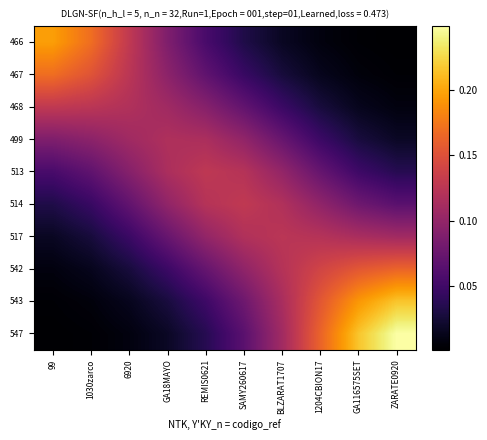

Reading left to right, list all the values displayed in this chart.

466: 99=0.2	1030zarco=0.2	6920=0.1	GA18MAYO=0.1	REMIS0621=0.1	SAMY260617=0.0	BLZARAT1707=0.0	1204CBION17=0.0	GA116575SET=0.0	ZARATE0920=0.0
467: 99=0.2	1030zarco=0.2	6920=0.1	GA18MAYO=0.1	REMIS0621=0.1	SAMY260617=0.0	BLZARAT1707=0.0	1204CBION17=0.0	GA116575SET=0.0	ZARATE0920=0.0
468: 99=0.1	1030zarco=0.1	6920=0.1	GA18MAYO=0.1	REMIS0621=0.1	SAMY260617=0.1	BLZARAT1707=0.0	1204CBION17=0.0	GA116575SET=0.0	ZARATE0920=0.0
499: 99=0.1	1030zarco=0.1	6920=0.1	GA18MAYO=0.1	REMIS0621=0.1	SAMY260617=0.1	BLZARAT1707=0.1	1204CBION17=0.0	GA116575SET=0.0	ZARATE0920=0.0
513: 99=0.1	1030zarco=0.1	6920=0.1	GA18MAYO=0.1	REMIS0621=0.1	SAMY260617=0.1	BLZARAT1707=0.1	1204CBION17=0.1	GA116575SET=0.0	ZARATE0920=0.0
514: 99=0.0	1030zarco=0.0	6920=0.1	GA18MAYO=0.1	REMIS0621=0.1	SAMY260617=0.1	BLZARAT1707=0.1	1204CBION17=0.1	GA116575SET=0.1	ZARATE0920=0.1
517: 99=0.0	1030zarco=0.0	6920=0.0	GA18MAYO=0.1	REMIS0621=0.1	SAMY260617=0.1	BLZARAT1707=0.1	1204CBION17=0.1	GA116575SET=0.1	ZARATE0920=0.1
542: 99=0.0	1030zarco=0.0	6920=0.0	GA18MAYO=0.0	REMIS0621=0.1	SAMY260617=0.1	BLZARAT1707=0.1	1204CBION17=0.1	GA116575SET=0.2	ZARATE0920=0.2
543: 99=0.0	1030zarco=0.0	6920=0.0	GA18MAYO=0.0	REMIS0621=0.0	SAMY260617=0.1	BLZARAT1707=0.1	1204CBION17=0.2	GA116575SET=0.2	ZARATE0920=0.2
547: 99=0.0	1030zarco=0.0	6920=0.0	GA18MAYO=0.0	REMIS0621=0.0	SAMY260617=0.1	BLZARAT1707=0.1	1204CBION17=0.2	GA116575SET=0.2	ZARATE0920=0.2